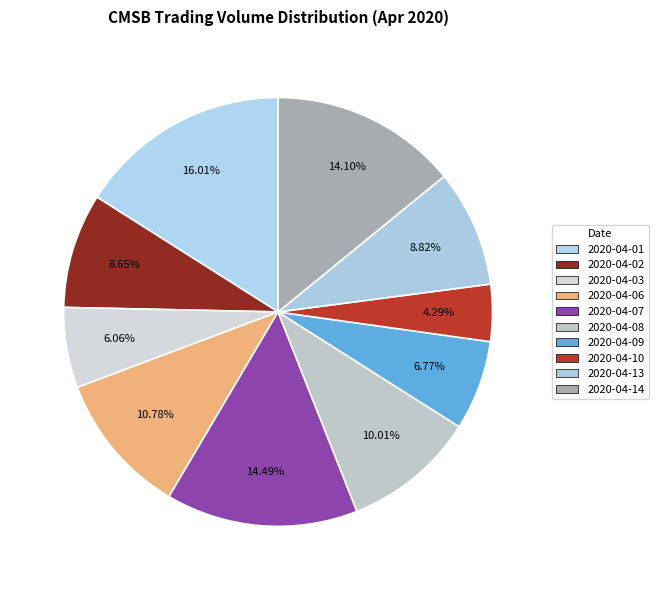

Which has a higher value, 2020-04-02 or 2020-04-03?

2020-04-02